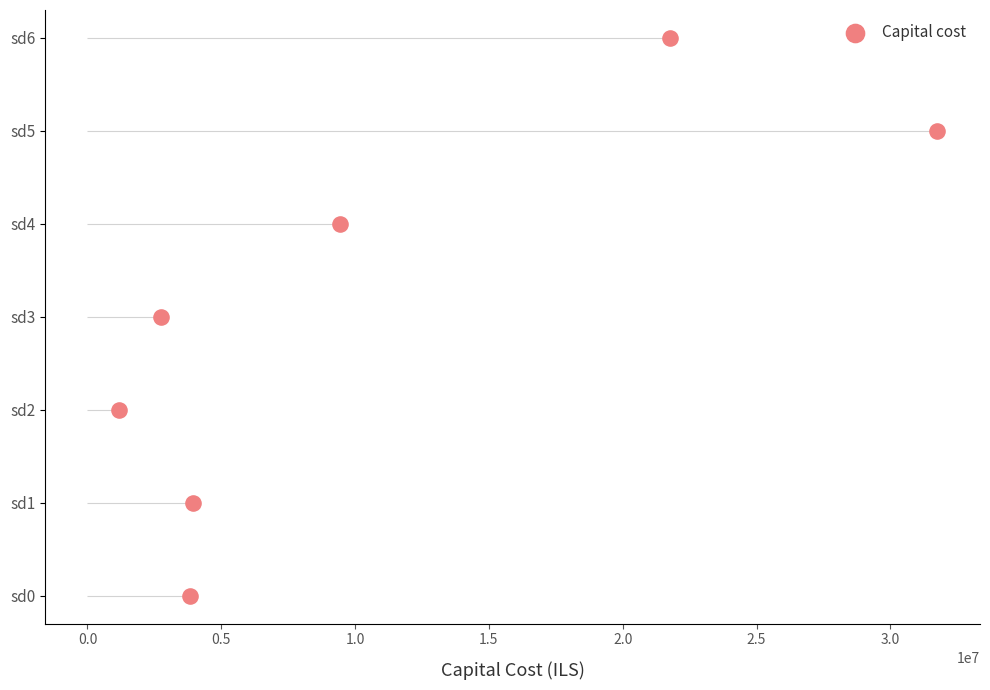

Between 0.5 and 2.0, which is larger?

2.0